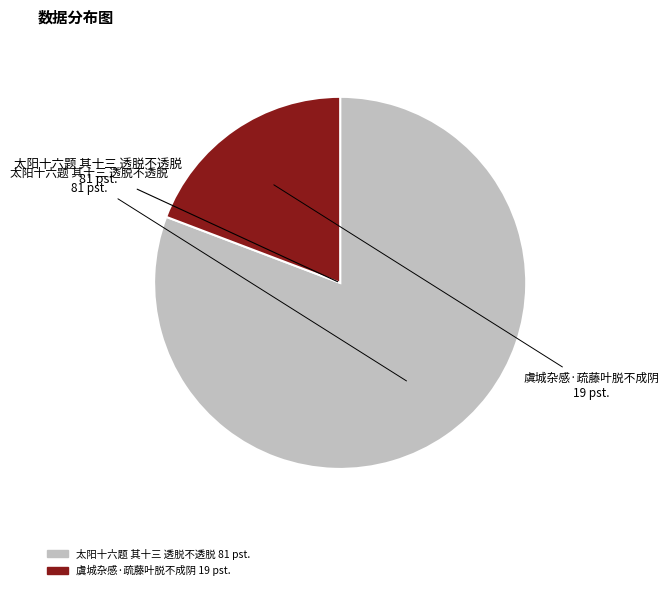

The 虞城杂感·疏藤叶脱不成阴 slice represents 19% of the pie. True or false?

True